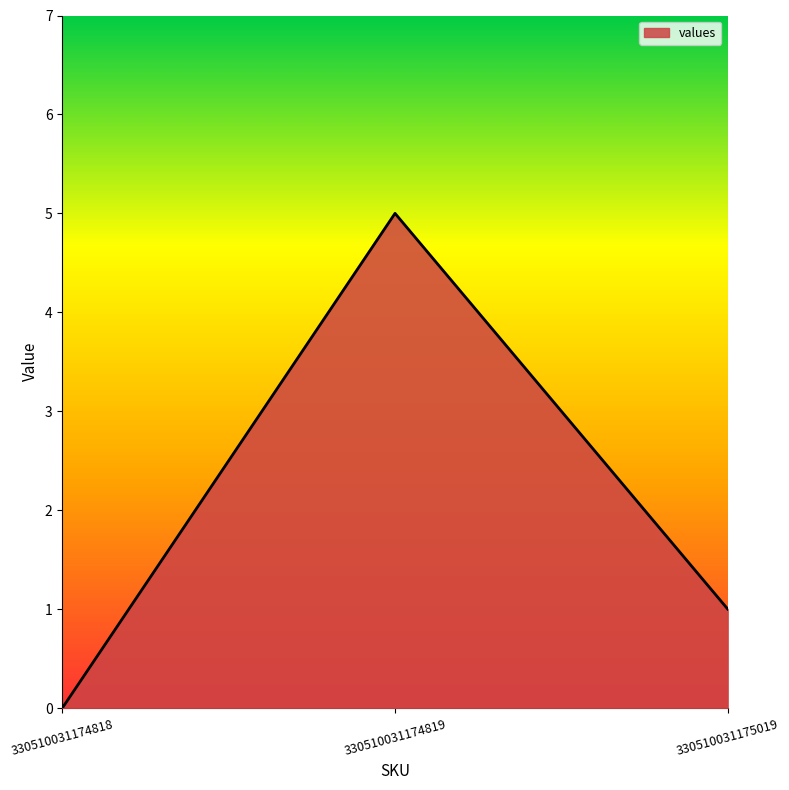

What is the greatest value displayed?

5